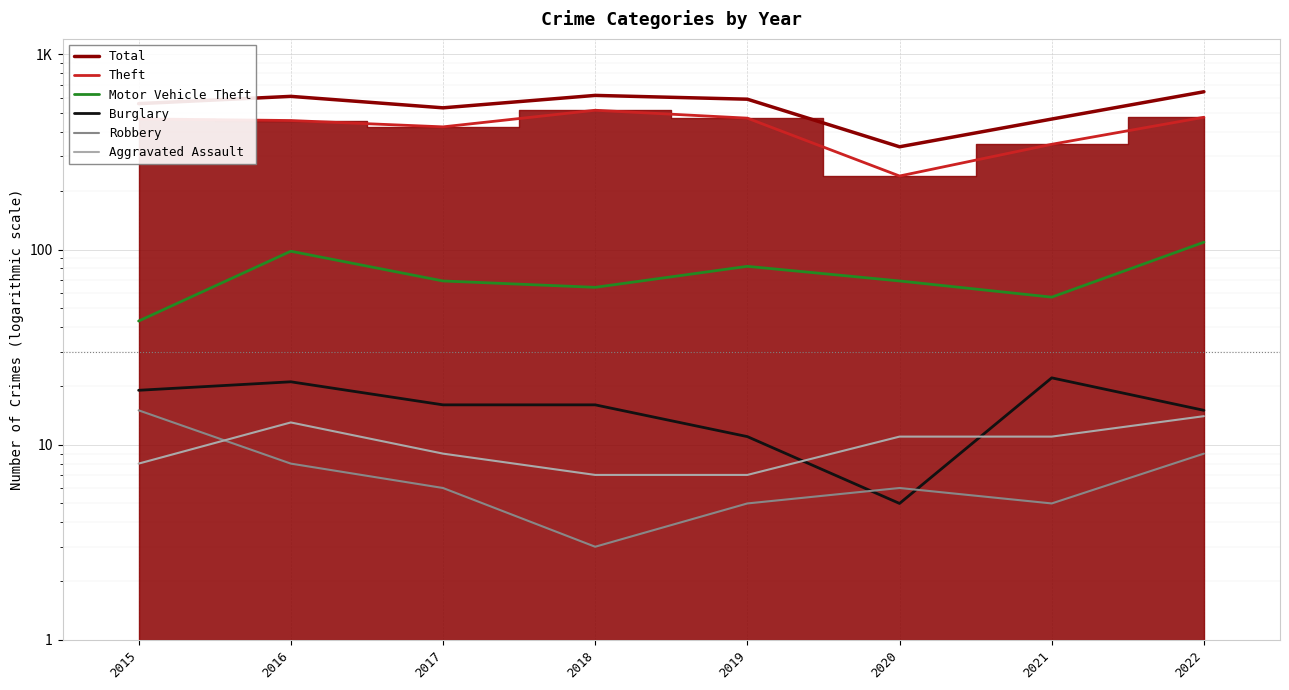

True or false: Aggravated Assault has a value of 8 at 2015.

True